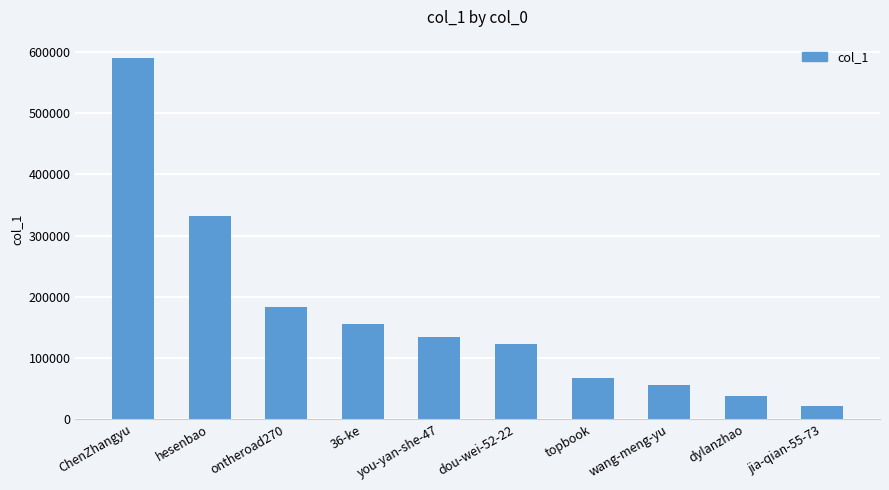

Count the number of categories in the chart.

10